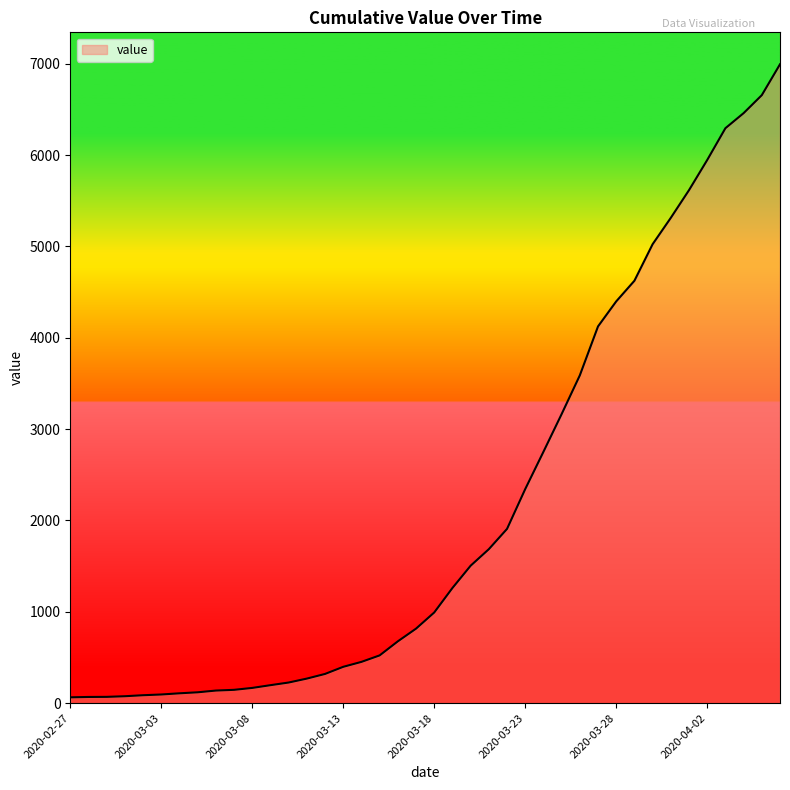

What is the difference between the maximum and minimum values?

6931